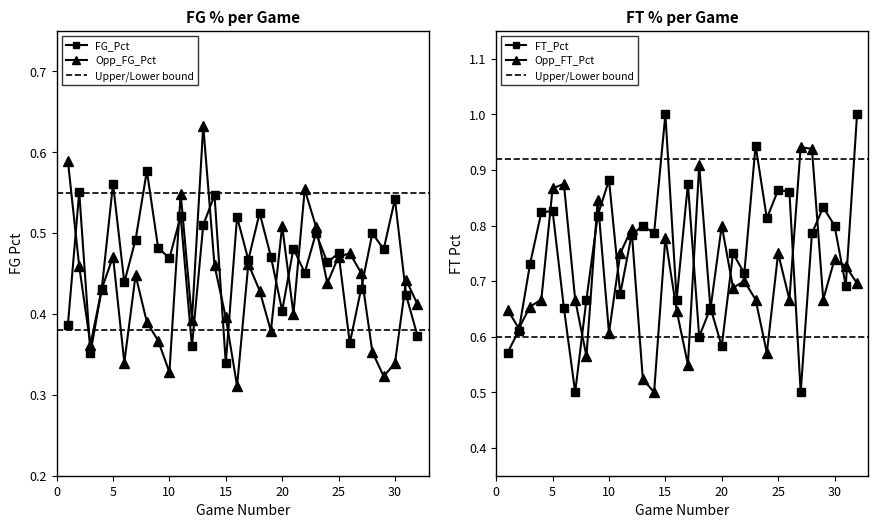

Reading left to right, list all the values displayed in this chart.

FG_Pct: 0.4	0.6	0.4	0.4	0.6	0.4	0.5	0.6	0.5	0.5	0.5	0.4	0.5	0.5	0.3	0.5	0.5	0.5	0.5	0.4	0.5	0.5	0.5	0.5	0.5	0.4	0.4	0.5	0.5	0.5	0.4	0.4
Opp_FG_Pct: 0.6	0.5	0.4	0.4	0.5	0.3	0.4	0.4	0.4	0.3	0.5	0.4	0.6	0.5	0.4	0.3	0.5	0.4	0.4	0.5	0.4	0.6	0.5	0.4	0.5	0.5	0.5	0.4	0.3	0.3	0.4	0.4
FT_Pct: 0.6	0.6	0.7	0.8	0.8	0.7	0.5	0.7	0.8	0.9	0.7	0.8	0.8	0.8	1.0	0.7	0.9	0.6	0.7	0.6	0.8	0.7	0.9	0.8	0.9	0.9	0.5	0.8	0.8	0.8	0.7	1.0
Opp_FT_Pct: 0.6	0.6	0.7	0.7	0.9	0.9	0.7	0.6	0.8	0.6	0.8	0.8	0.5	0.5	0.8	0.6	0.6	0.9	0.7	0.8	0.7	0.7	0.7	0.6	0.8	0.7	0.9	0.9	0.7	0.7	0.7	0.7